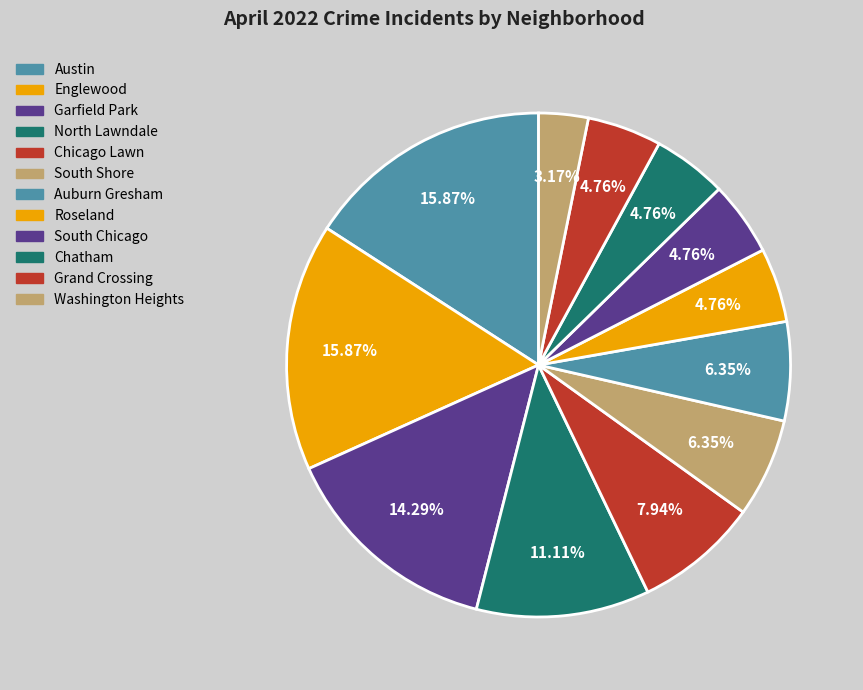

Is there a majority slice in this chart?

No